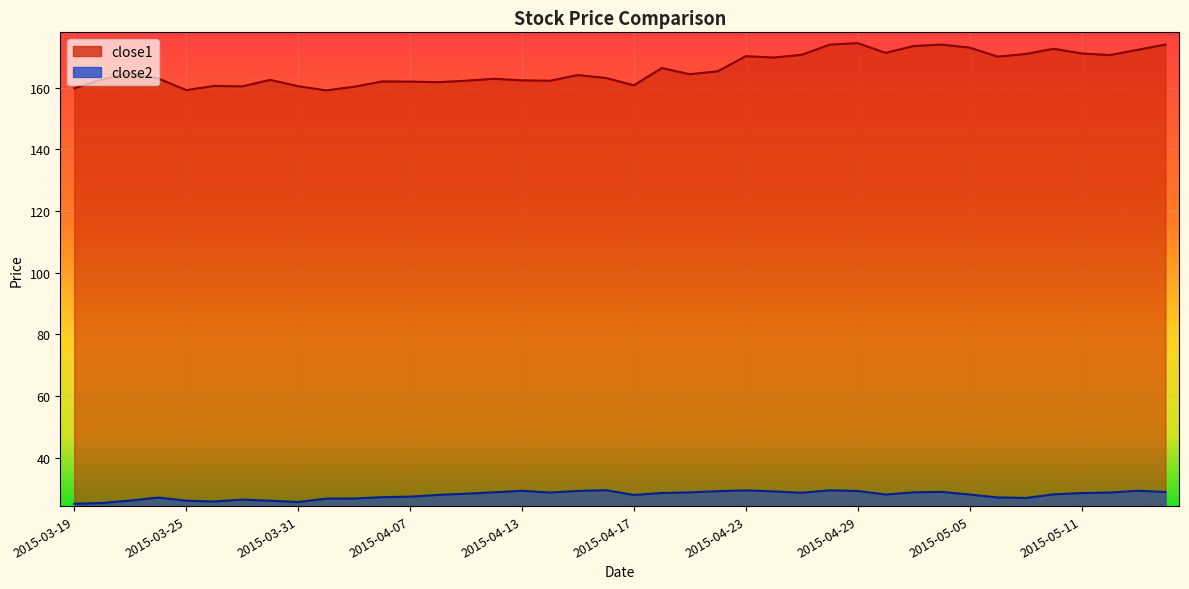

Where is close2 nearest to the value 27?

2015-03-24